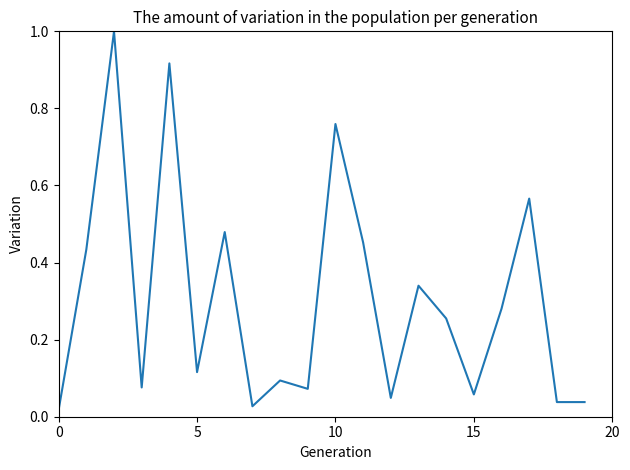

What is the difference between the maximum and minimum values?

1.0